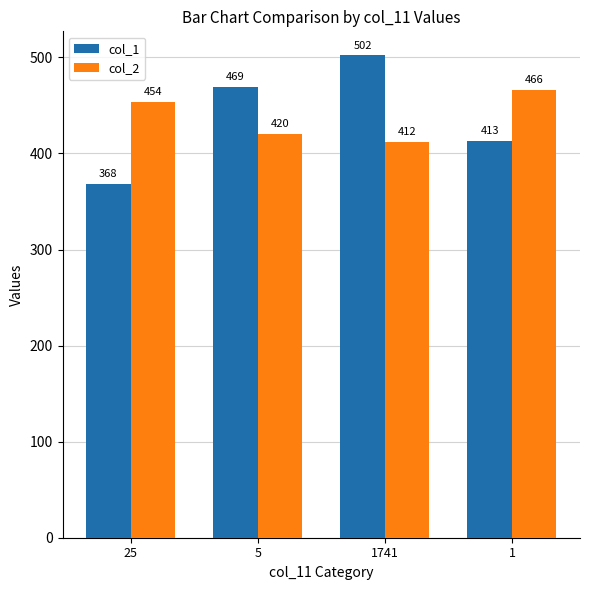

True or false: col_1 has a value of 413 at 1.

True